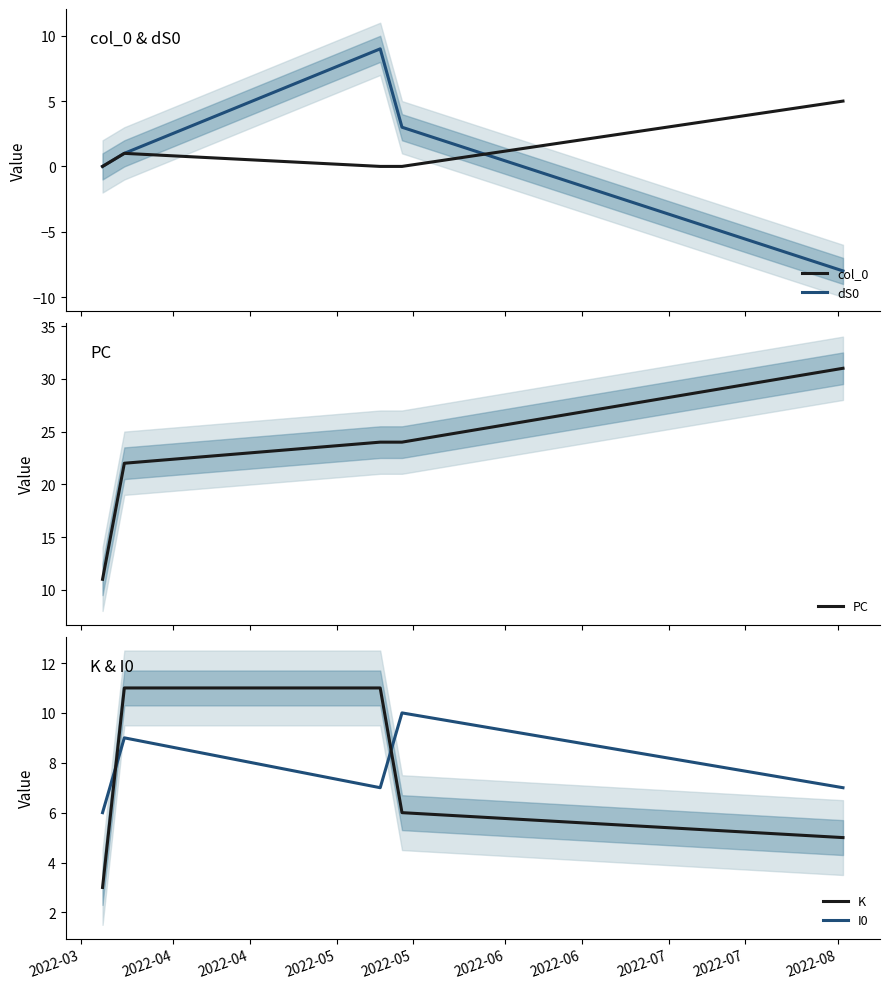

What is the smallest value displayed?

-8